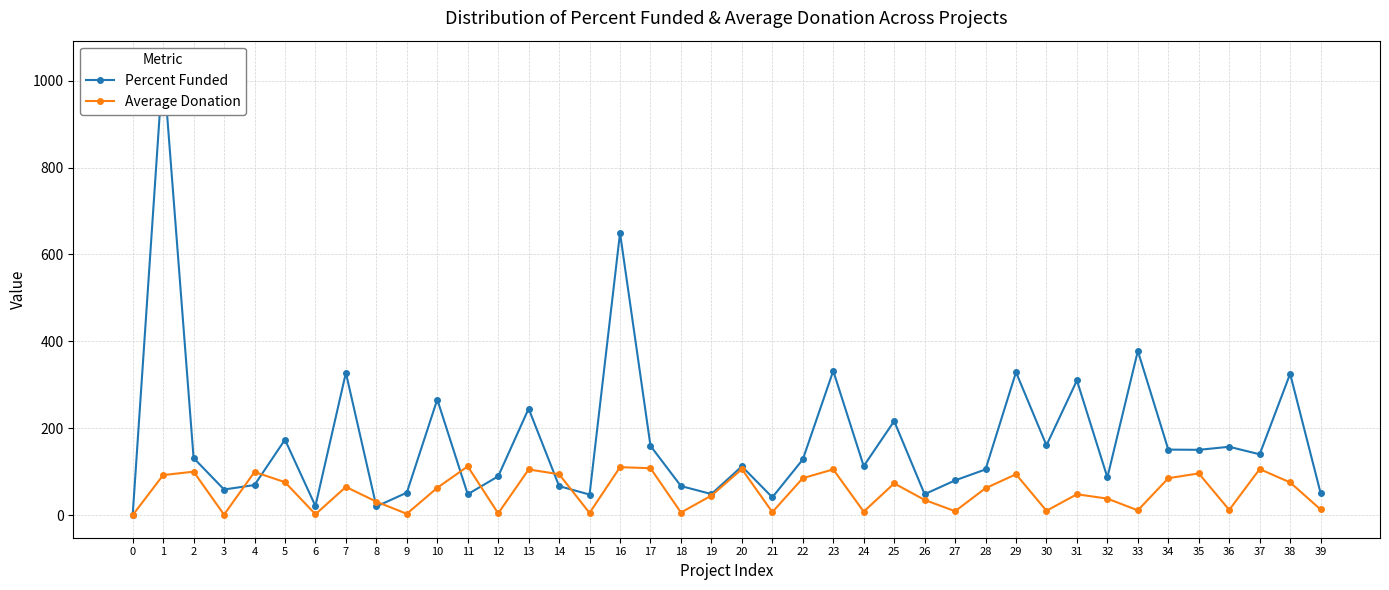

What is the average value of the Percent Funded series?

174.9